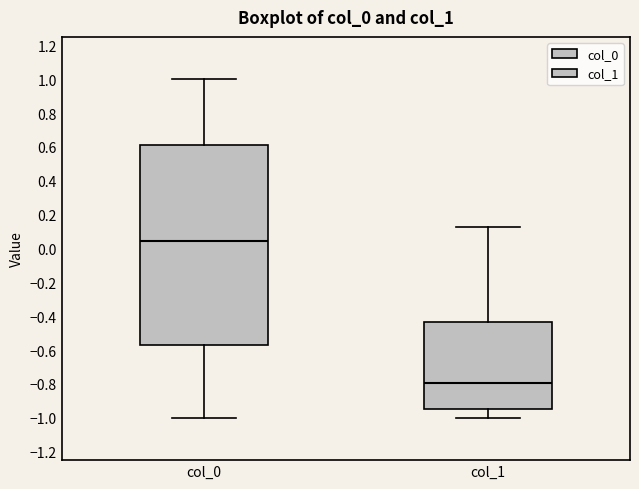

Comparing the boxes themselves (not the whiskers), which one is the tallest?

col_0